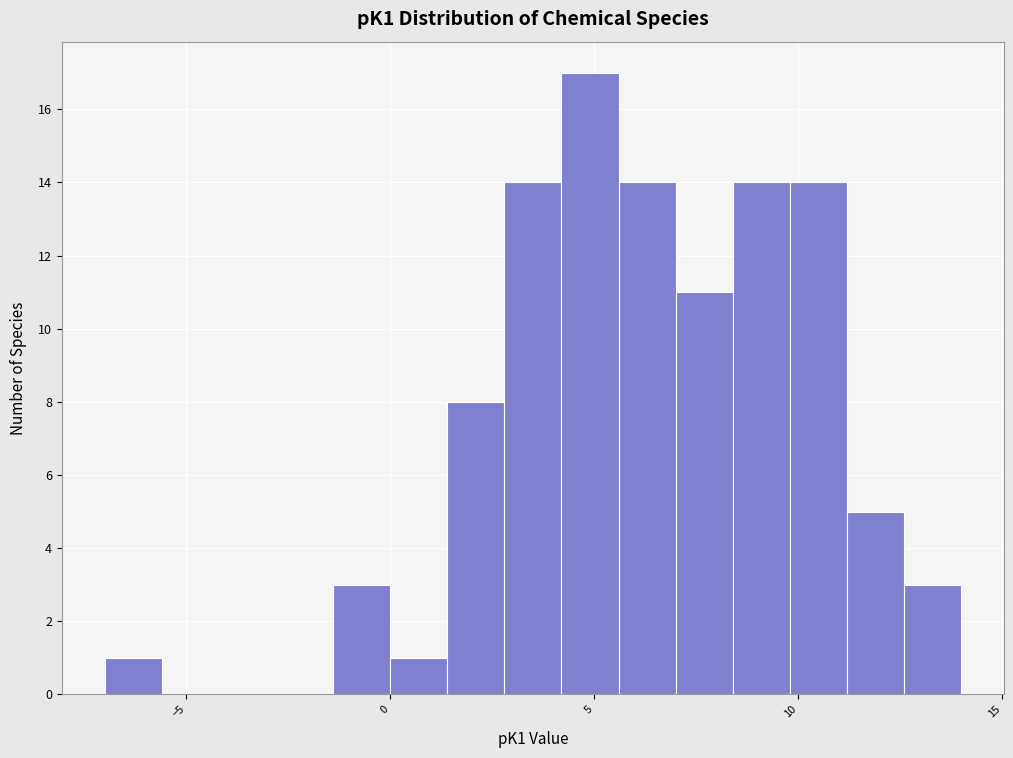

Read against the x-axis, roughly where is the centre of the tallest bar?

5.0